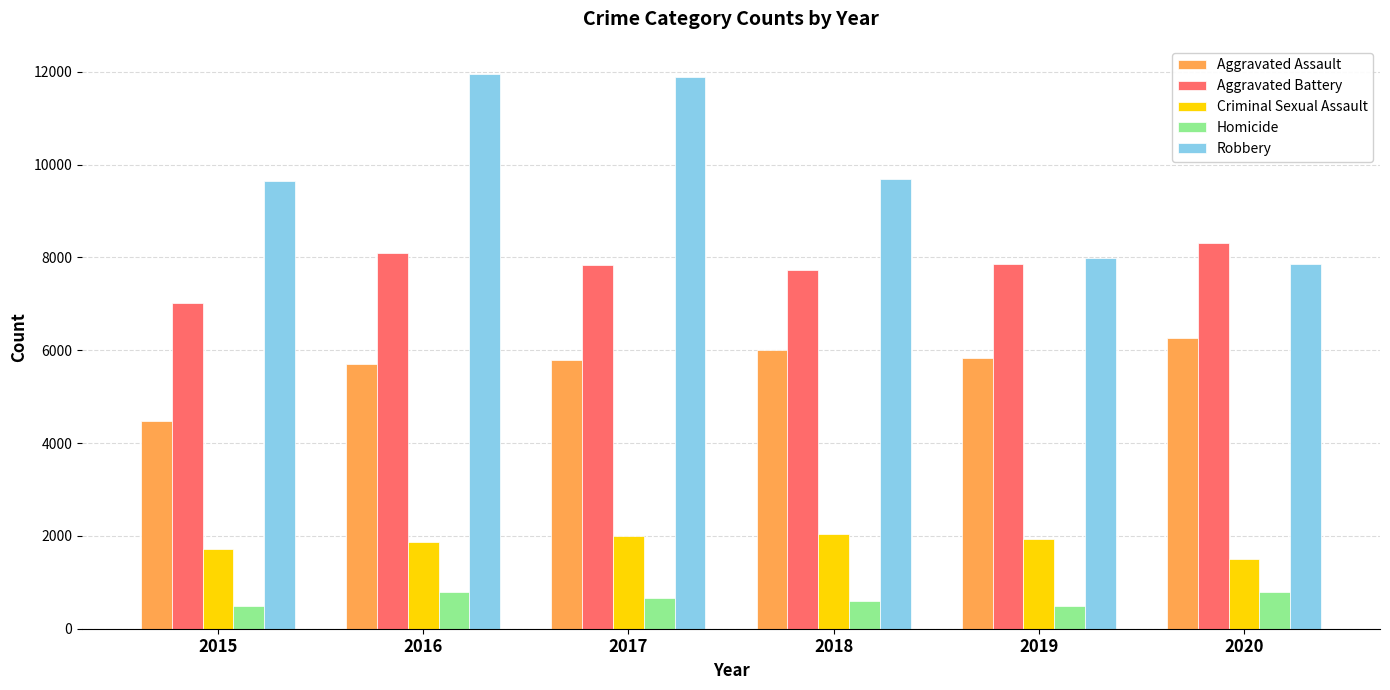

What is the smallest value displayed?

496